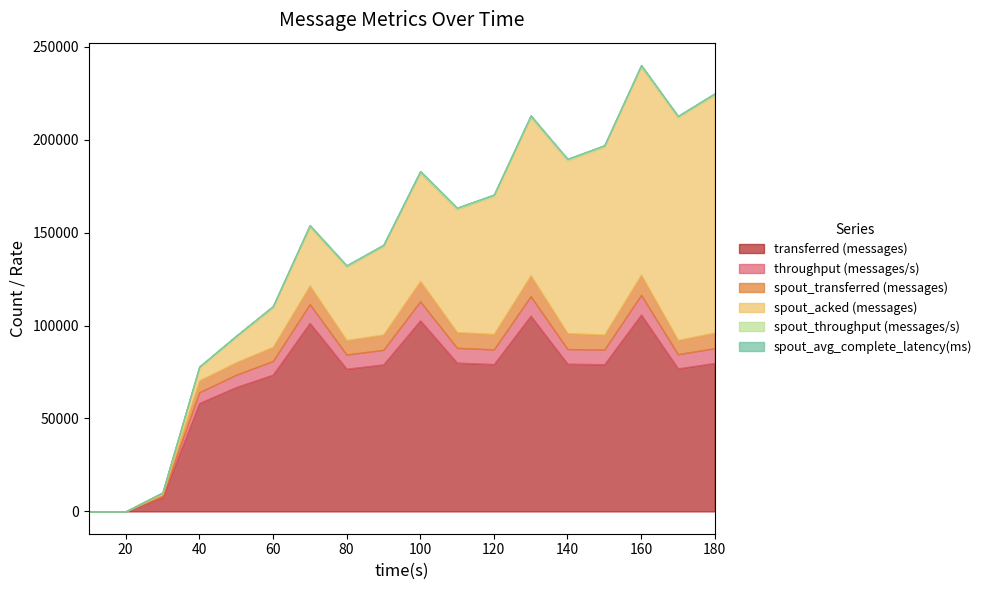

What is the average value of the spout_avg_complete_latency(ms) series?

1.4